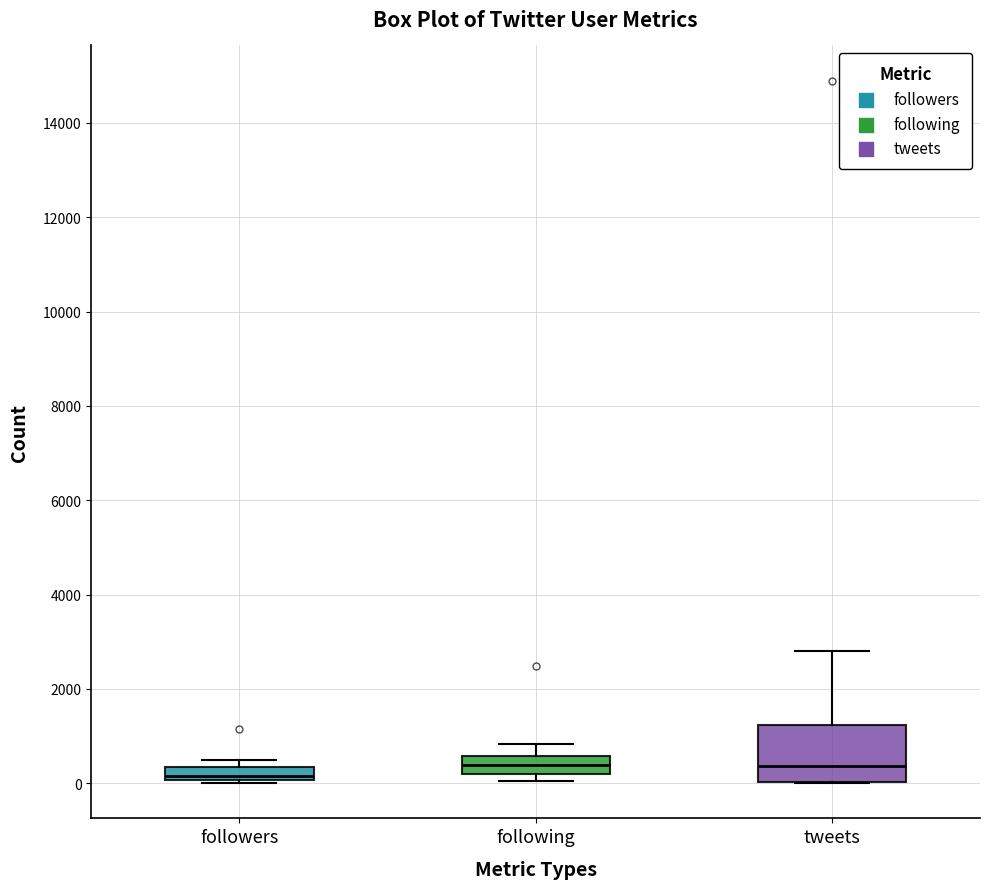

Which box's median line is the lowest?

followers